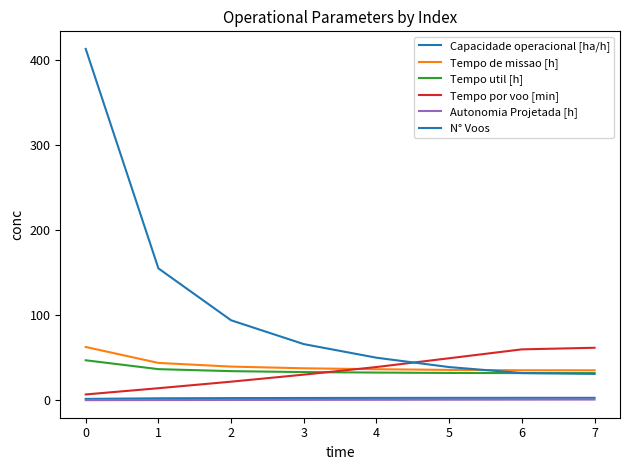

What is the minimum value shown in the chart?

0.1